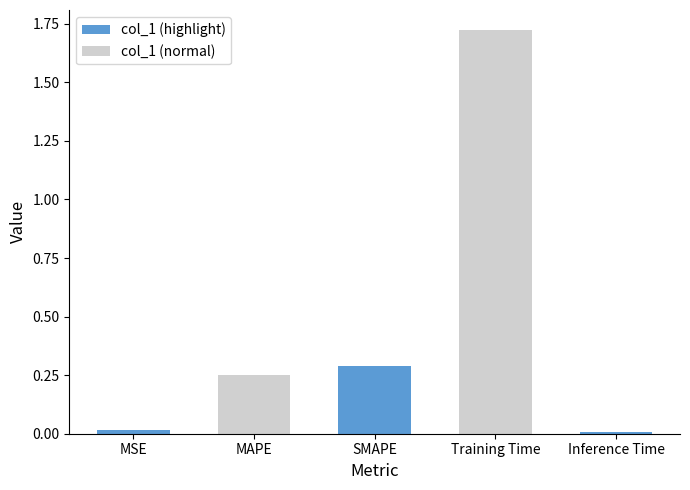

What is the difference between the maximum and minimum values?

1.7